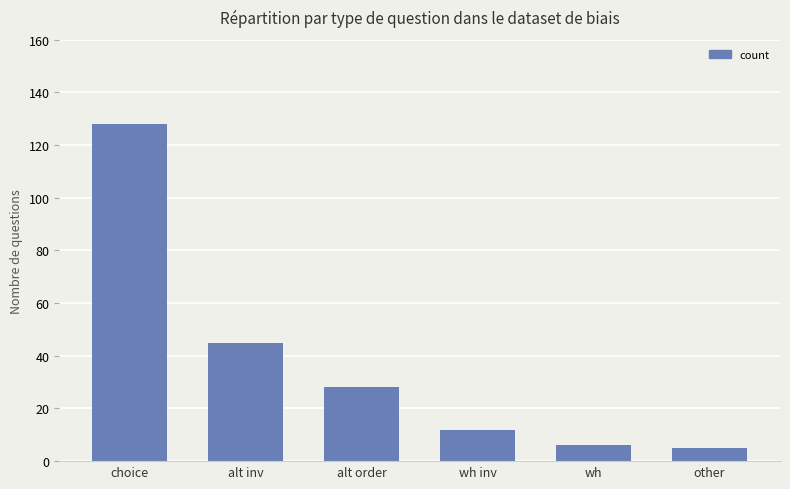

What is the change in value from alt inv to wh inv?

-33